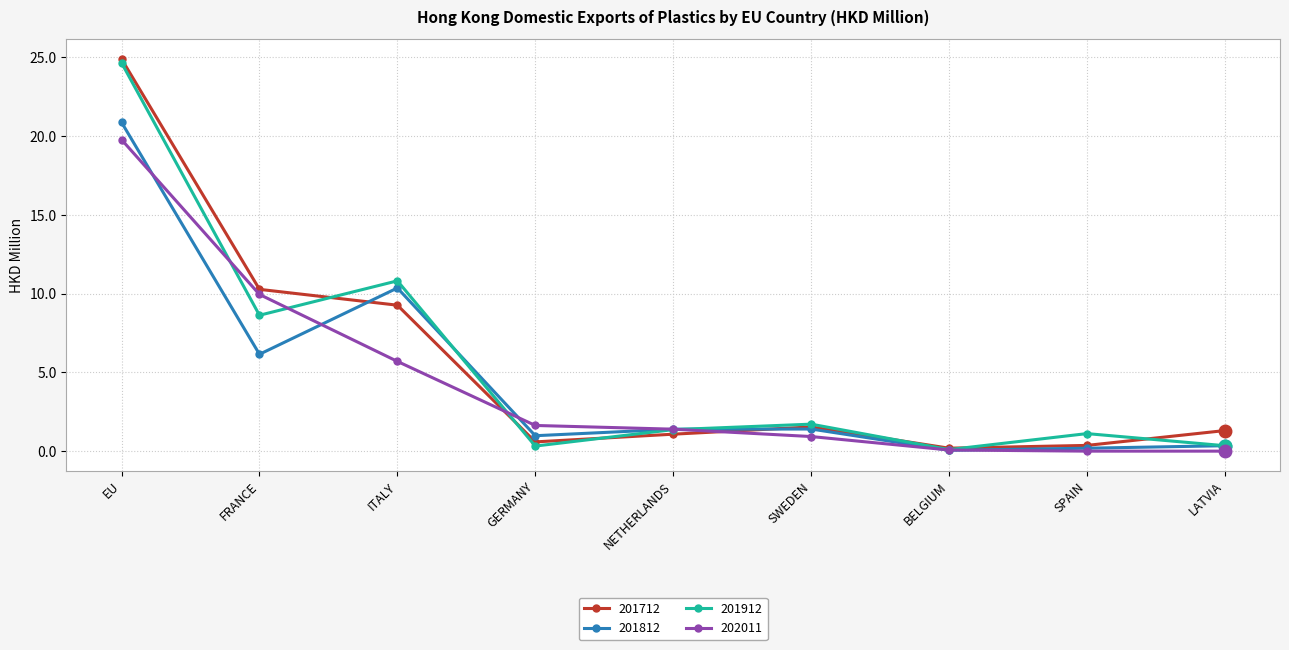

Is this an area chart (filled region under the line)?

No